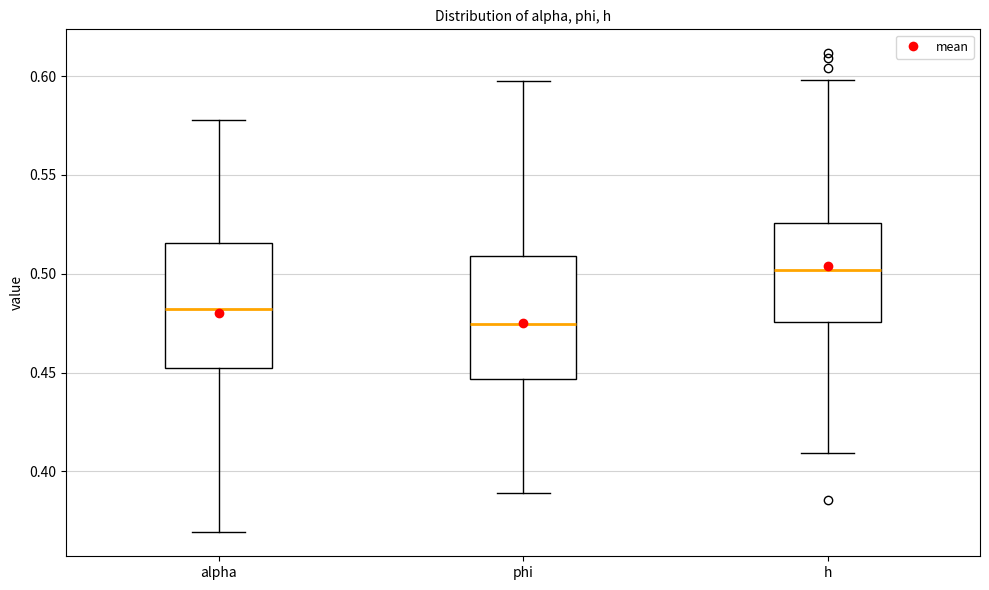

Reading left to right, read every box against the y-axis: the position of its median line, the range the box covers, and the ends of its whiskers. The values are not printed on the chart, so give them approximately, as read against the axis.

alpha: median 0.480, box 0.450 to 0.515, whiskers 0.370 to 0.580
phi: median 0.475, box 0.445 to 0.510, whiskers 0.390 to 0.595
h: median 0.500, box 0.475 to 0.525, whiskers 0.410 to 0.600